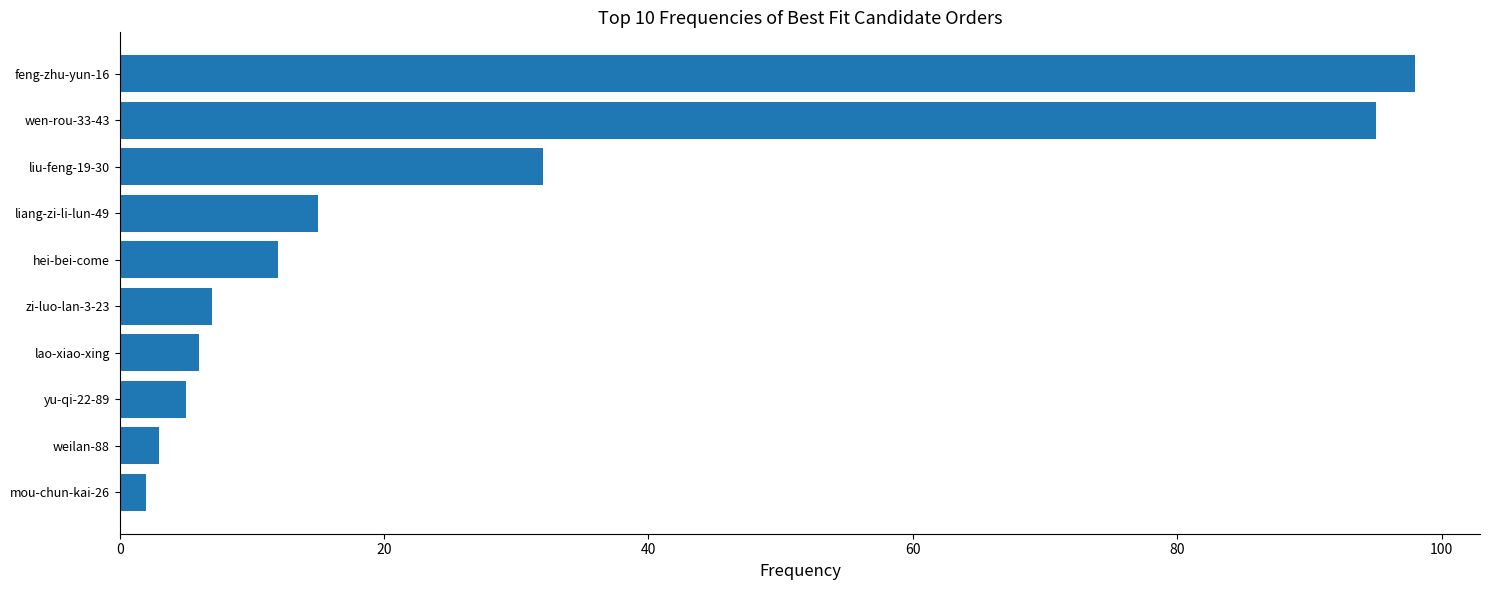

What is the ratio of the value at liang-zi-li-lun-49 to the value at yu-qi-22-89?

3.0